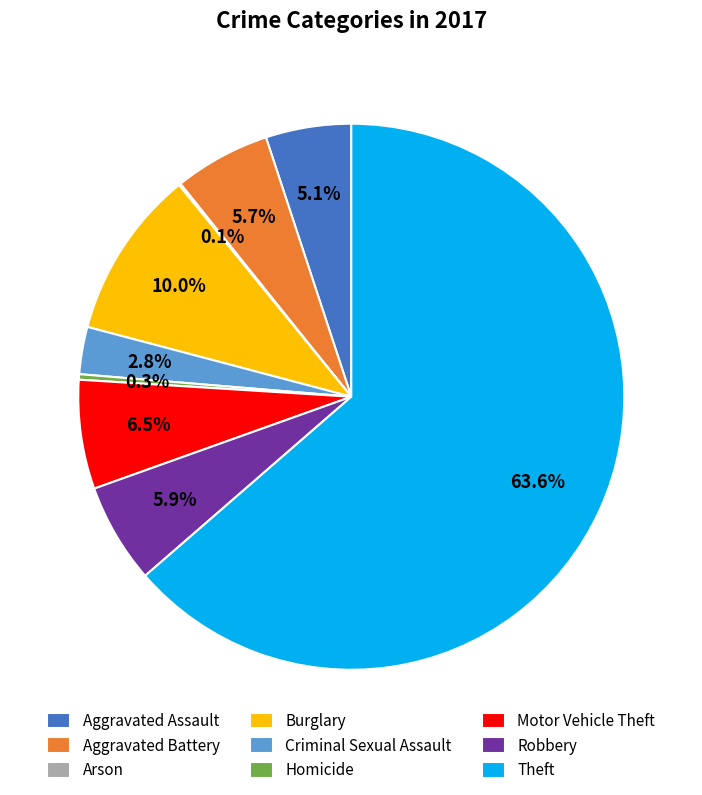

Does any single category account for the majority?

Yes